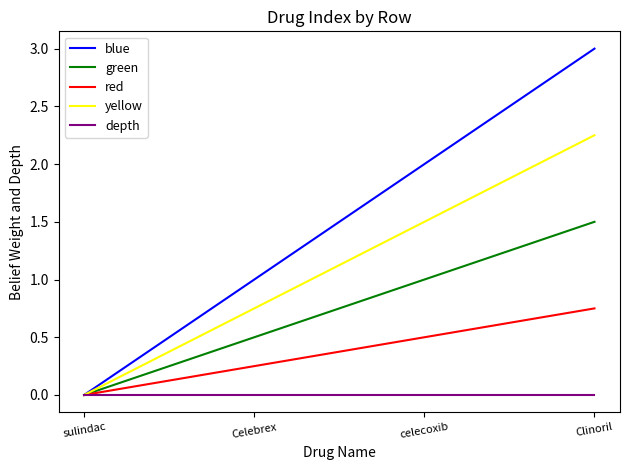

What is the total value across all series at Celebrex?

2.5